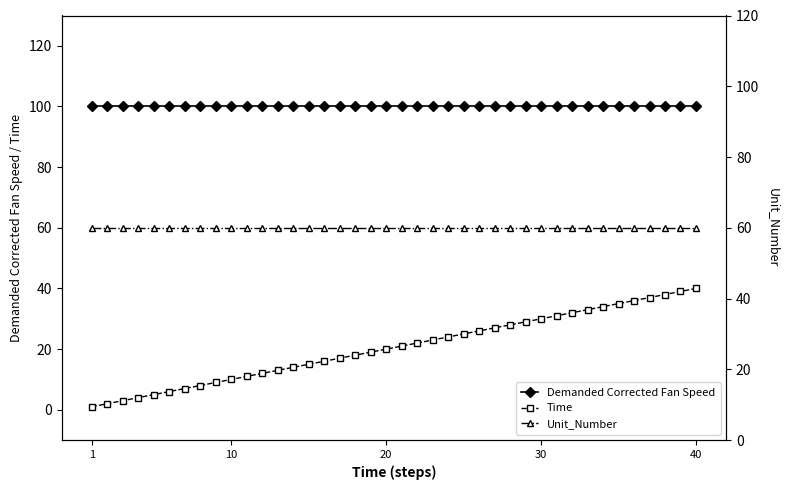

Rank the series by their maximum value, from lowest to highest.

Time, Unit_Number, Demanded Corrected Fan Speed